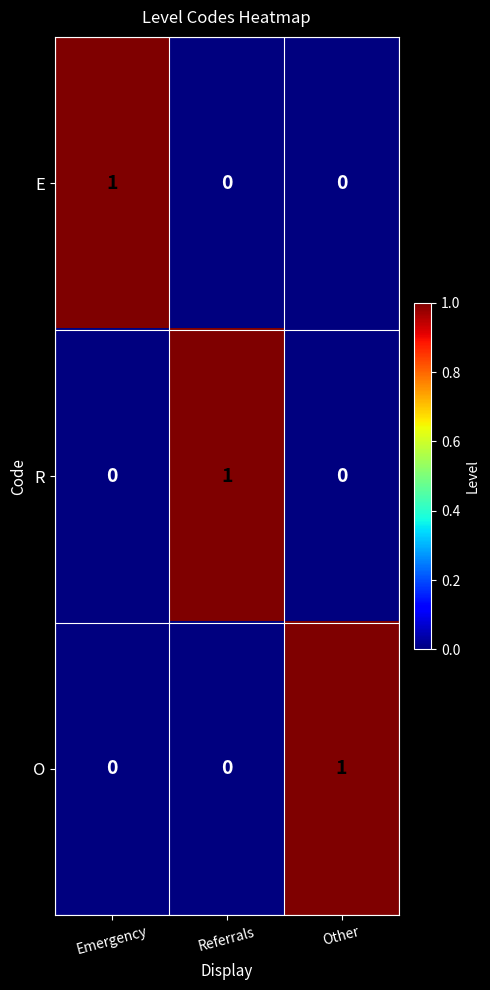

What is the total value across all series at Referrals?

1